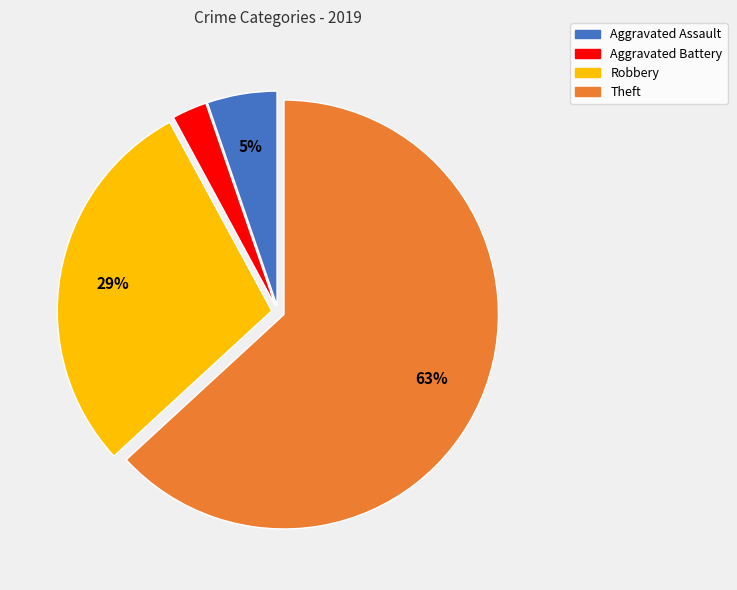

Between Aggravated Assault and Theft, which is larger?

Theft